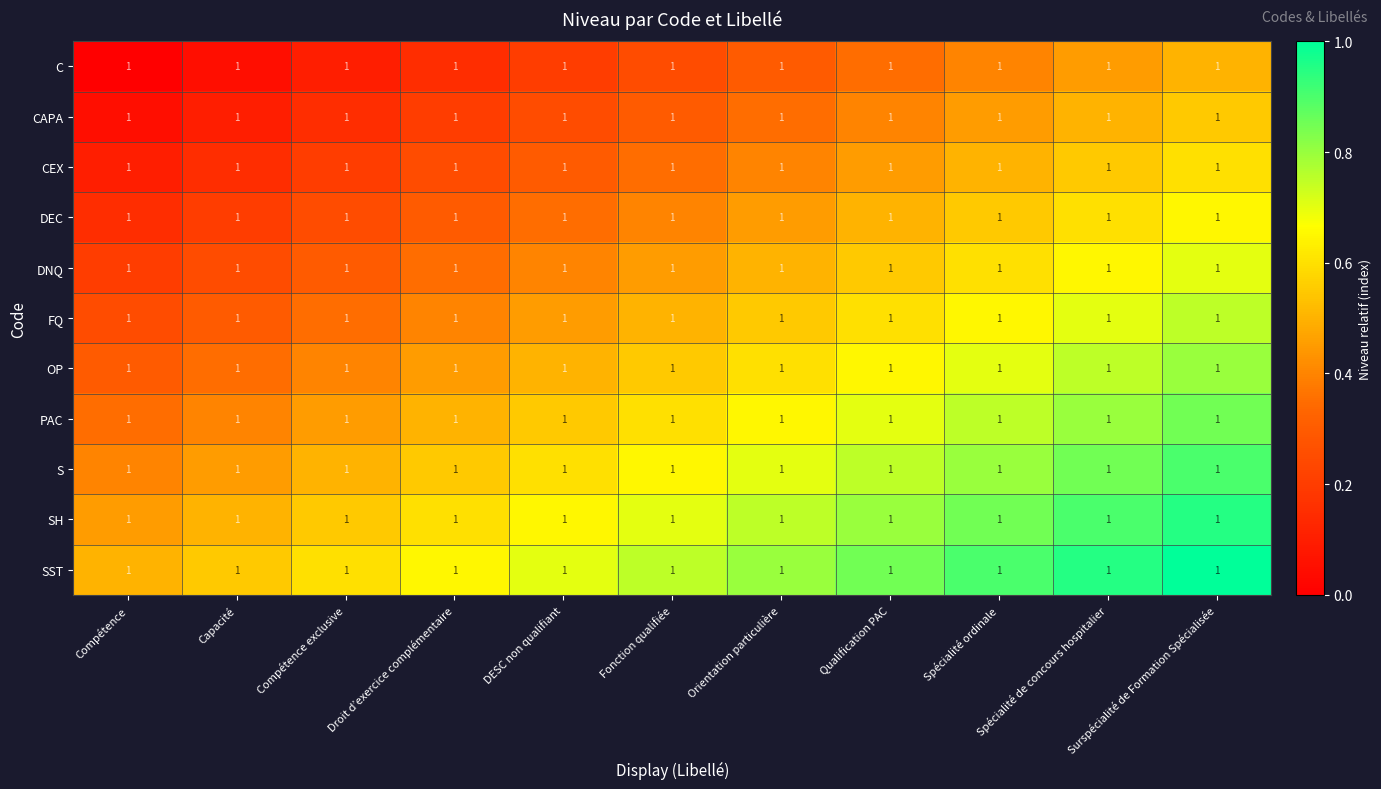

List the series in order of their peak value, lowest first.

C, CAPA, CEX, DEC, DNQ, FQ, OP, PAC, S, SH, SST